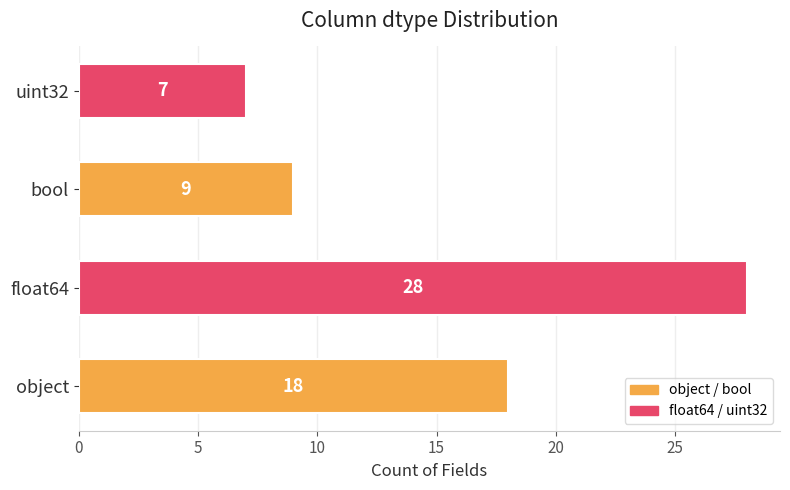

Which category has the lowest value across all series?

uint32